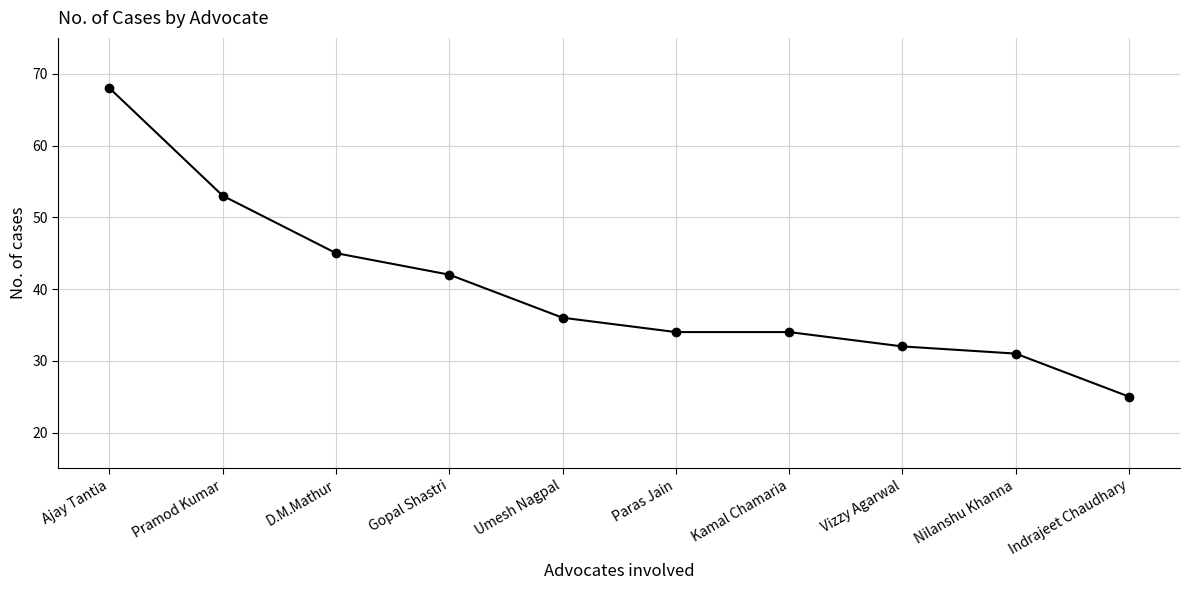

Approximately how many times larger is the value at Kamal Chamaria compared to Pramod Kumar?

0.6